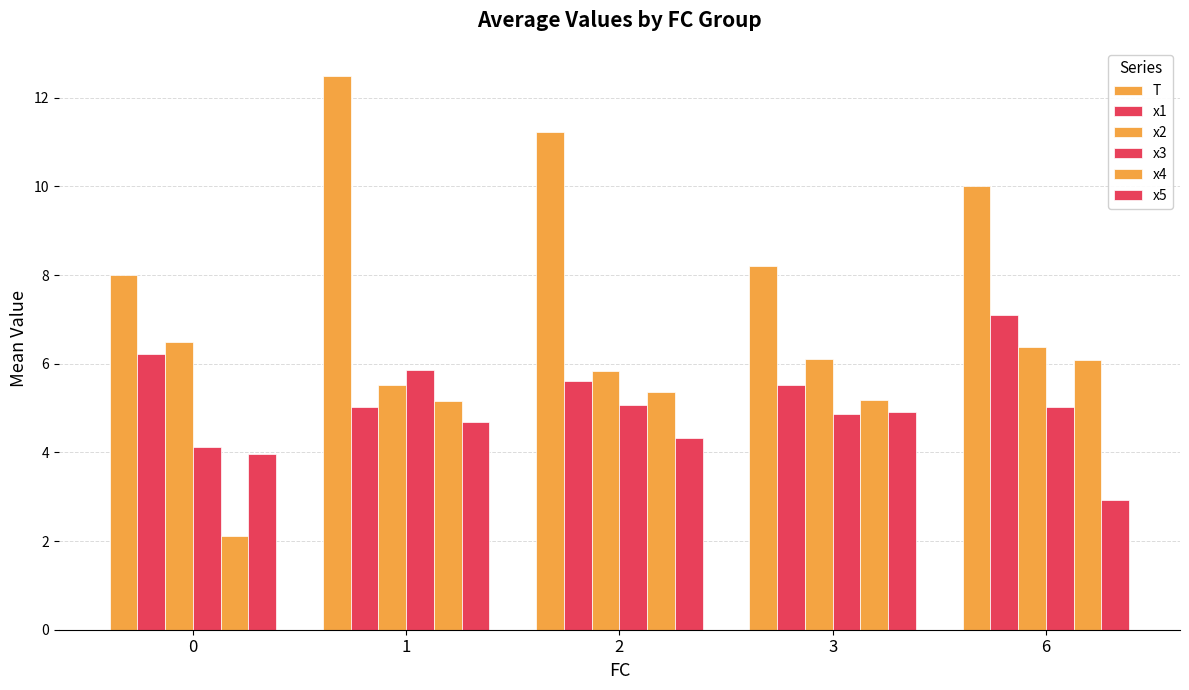

How many groups of bars are there?

5